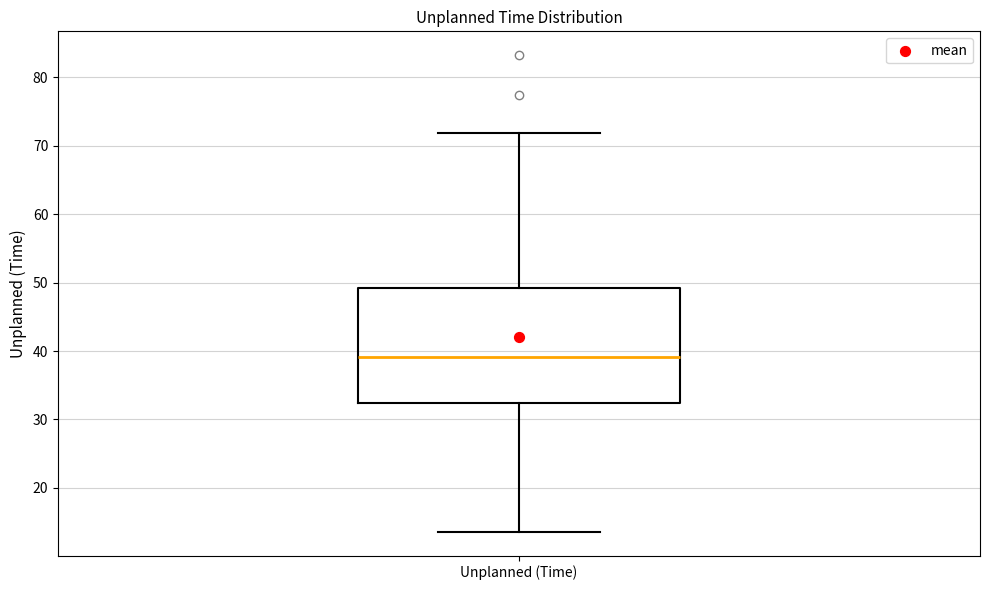

Transcribe this box plot: give where the median line is, the range the box spans, and where the two whiskers end, as read against the y-axis. The values are not printed on the chart, so give them approximately, as read against the axis.

median 39, box 32 to 49, whiskers 14 to 72